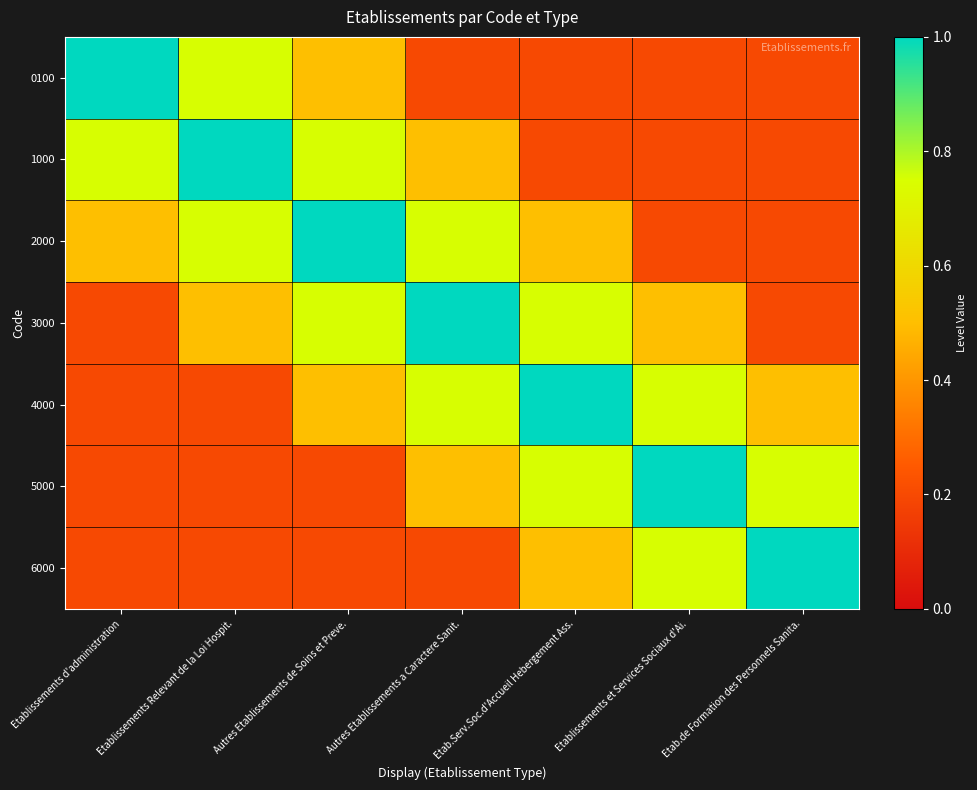

Reading right to left, list all the values displayed in this chart.

0100: Etab.de Formation des Personnels Sanita.=0.2	Etablissements et Services Sociaux d'Ai.=0.2	Etab.Serv.Soc.d'Accueil Hebergement Ass.=0.2	Autres Etablissements a Caractere Sanit.=0.2	Autres Etablissements de Soins et Preve.=0.5	Etablissements Relevant de la Loi Hospit.=0.8	Etablissements d'administration=1.0
1000: Etab.de Formation des Personnels Sanita.=0.2	Etablissements et Services Sociaux d'Ai.=0.2	Etab.Serv.Soc.d'Accueil Hebergement Ass.=0.2	Autres Etablissements a Caractere Sanit.=0.5	Autres Etablissements de Soins et Preve.=0.8	Etablissements Relevant de la Loi Hospit.=1.0	Etablissements d'administration=0.8
2000: Etab.de Formation des Personnels Sanita.=0.2	Etablissements et Services Sociaux d'Ai.=0.2	Etab.Serv.Soc.d'Accueil Hebergement Ass.=0.5	Autres Etablissements a Caractere Sanit.=0.8	Autres Etablissements de Soins et Preve.=1.0	Etablissements Relevant de la Loi Hospit.=0.8	Etablissements d'administration=0.5
3000: Etab.de Formation des Personnels Sanita.=0.2	Etablissements et Services Sociaux d'Ai.=0.5	Etab.Serv.Soc.d'Accueil Hebergement Ass.=0.8	Autres Etablissements a Caractere Sanit.=1.0	Autres Etablissements de Soins et Preve.=0.8	Etablissements Relevant de la Loi Hospit.=0.5	Etablissements d'administration=0.2
4000: Etab.de Formation des Personnels Sanita.=0.5	Etablissements et Services Sociaux d'Ai.=0.8	Etab.Serv.Soc.d'Accueil Hebergement Ass.=1.0	Autres Etablissements a Caractere Sanit.=0.8	Autres Etablissements de Soins et Preve.=0.5	Etablissements Relevant de la Loi Hospit.=0.2	Etablissements d'administration=0.2
5000: Etab.de Formation des Personnels Sanita.=0.8	Etablissements et Services Sociaux d'Ai.=1.0	Etab.Serv.Soc.d'Accueil Hebergement Ass.=0.8	Autres Etablissements a Caractere Sanit.=0.5	Autres Etablissements de Soins et Preve.=0.2	Etablissements Relevant de la Loi Hospit.=0.2	Etablissements d'administration=0.2
6000: Etab.de Formation des Personnels Sanita.=1.0	Etablissements et Services Sociaux d'Ai.=0.8	Etab.Serv.Soc.d'Accueil Hebergement Ass.=0.5	Autres Etablissements a Caractere Sanit.=0.2	Autres Etablissements de Soins et Preve.=0.2	Etablissements Relevant de la Loi Hospit.=0.2	Etablissements d'administration=0.2